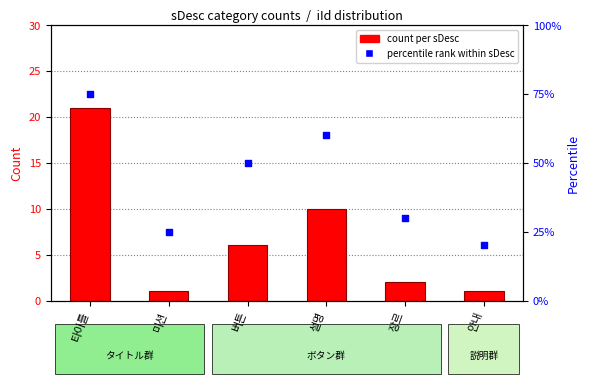

Is the value of percentile rank within sDesc at 버튼 greater than the value of count per sDesc at 장르?

Yes